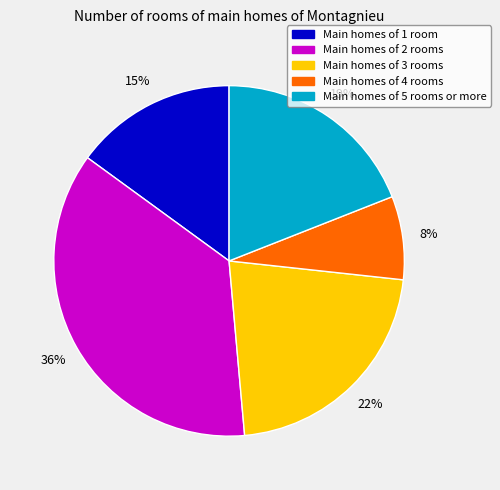

Is there a majority slice in this chart?

No